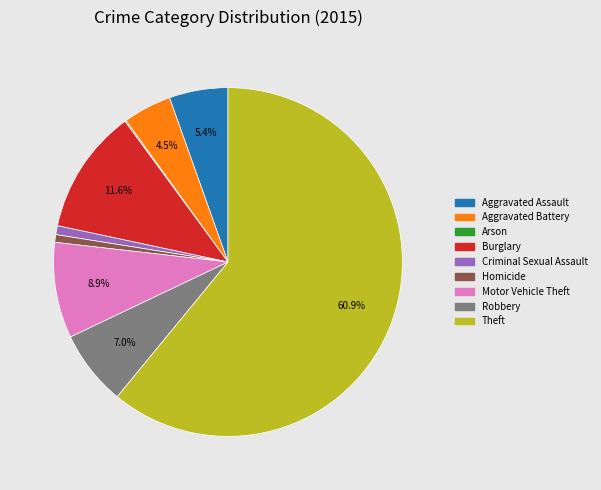

What is the ratio of the value at Theft to the value at Criminal Sexual Assault?

73.6